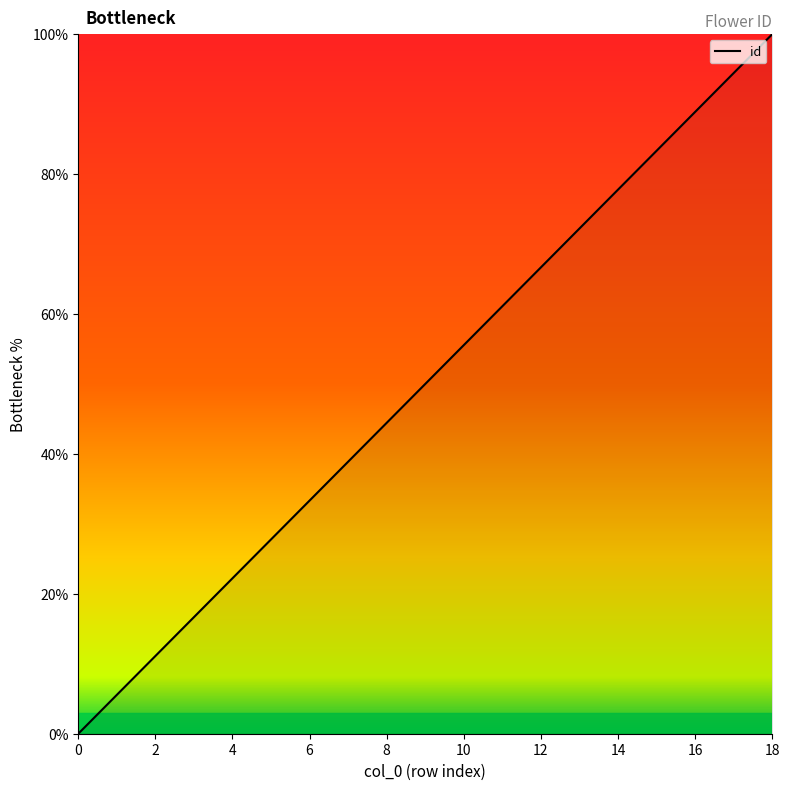

Is this an area chart (filled region under the line)?

No